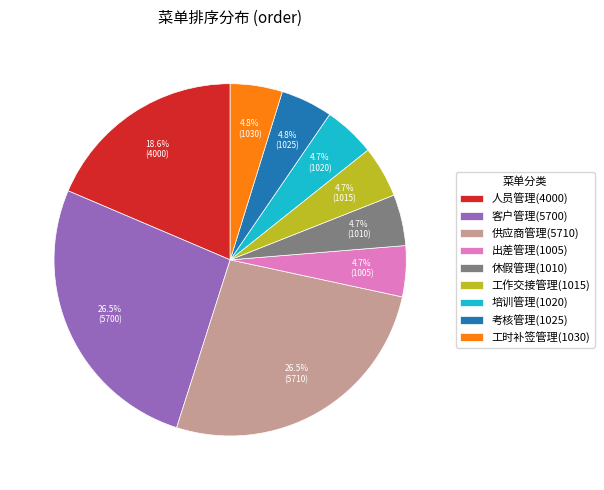

Is there a majority slice in this chart?

No